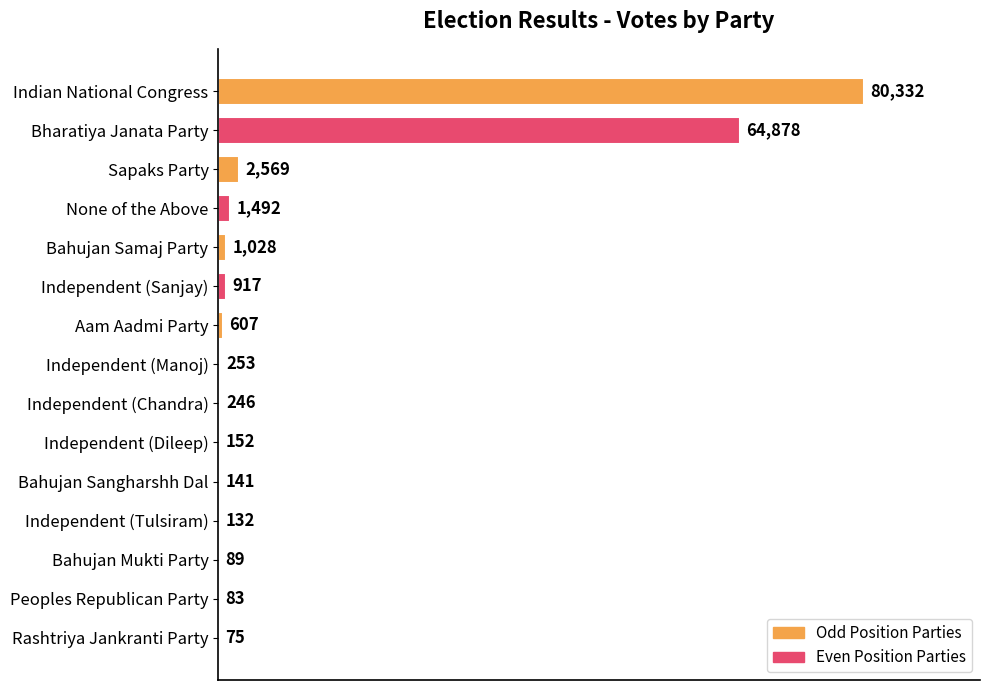

What is the sum of all values?

152994